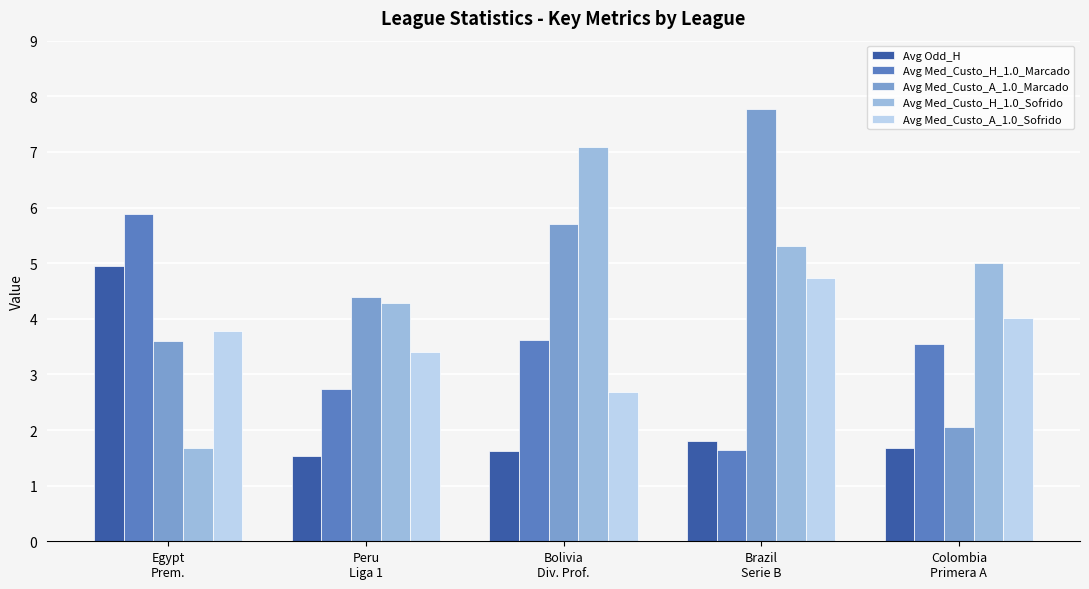

What is the sum of all Avg Med_Custo_H_1.0_Sofrido values?

23.3